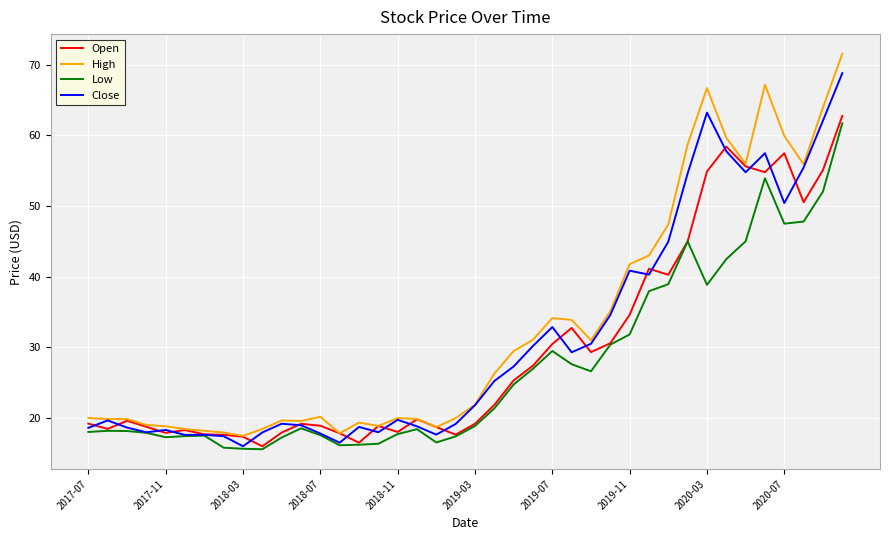

Which series has the widest spread of values?

High